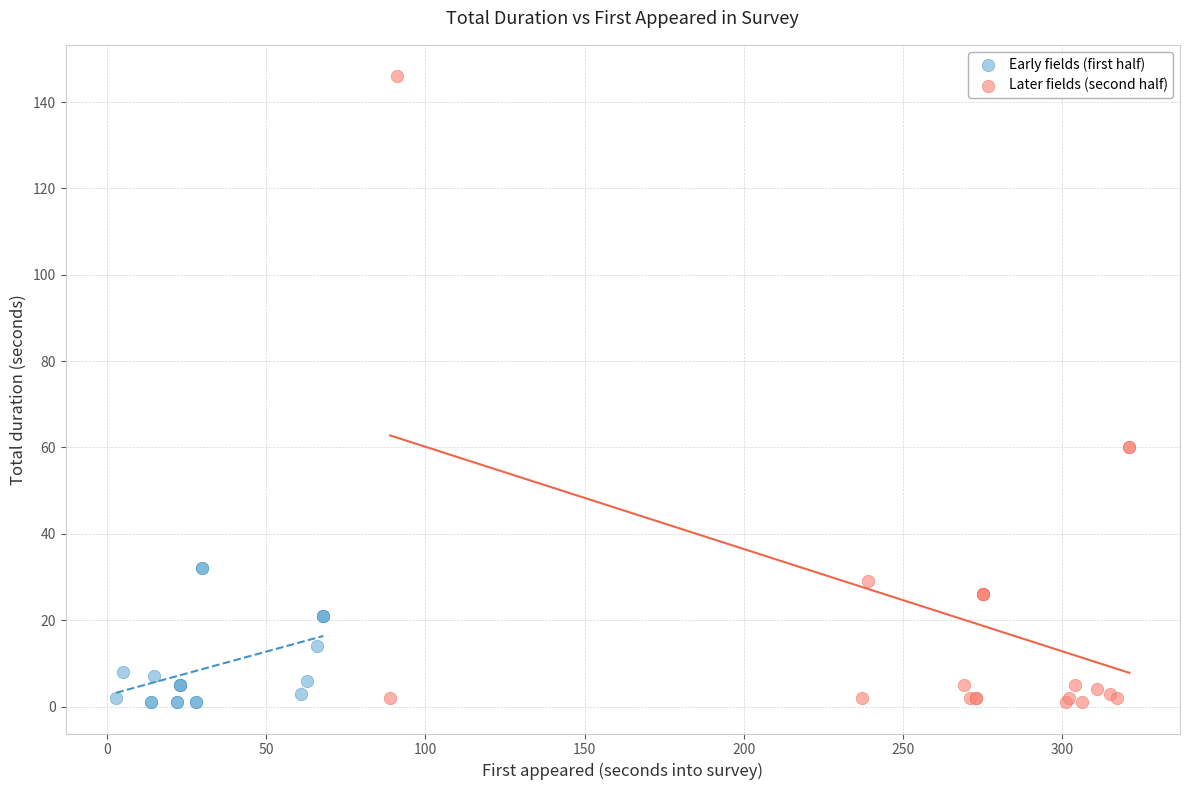

Which series reaches the maximum Y coordinate?

Later fields (second half)